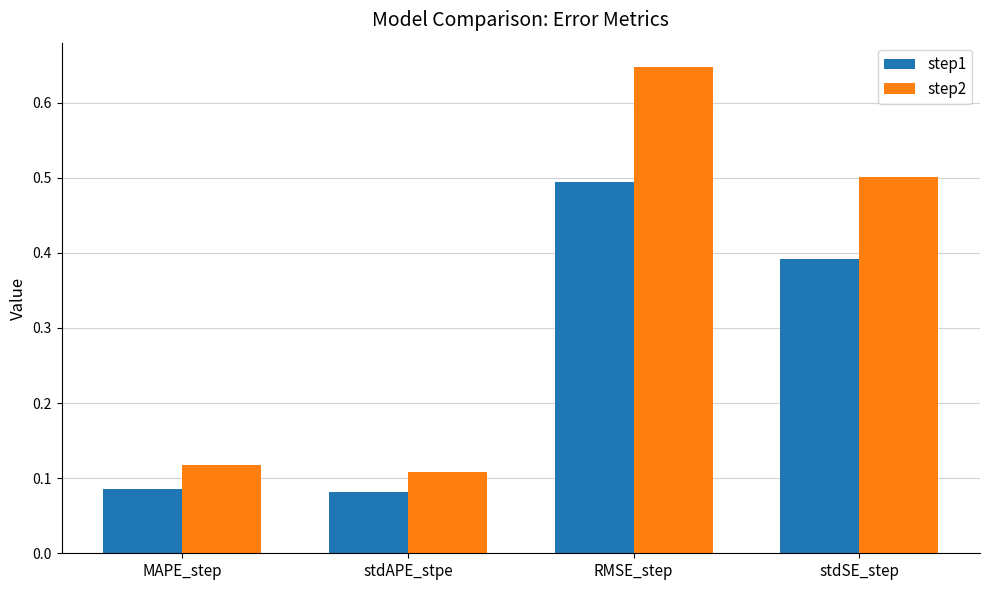

How many data points does each series have?

4